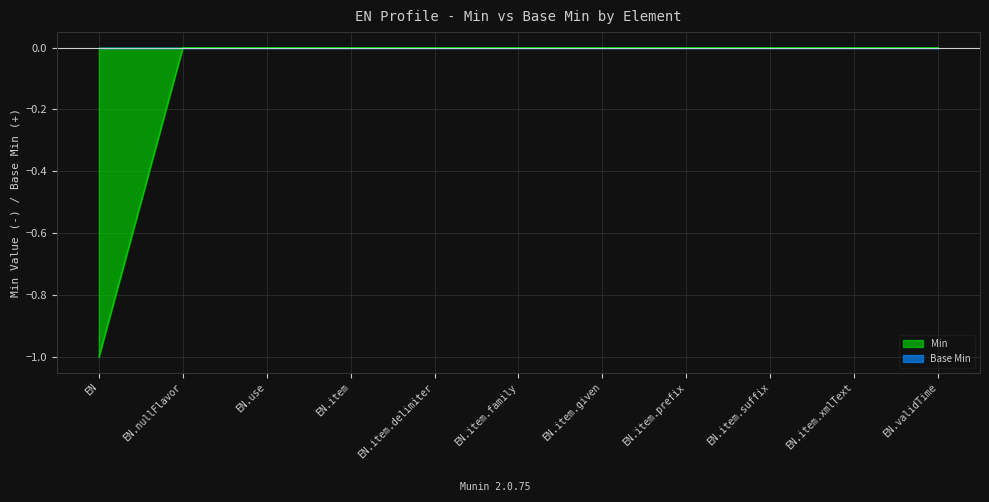

What is the label of the 3rd point from the left?

EN.use